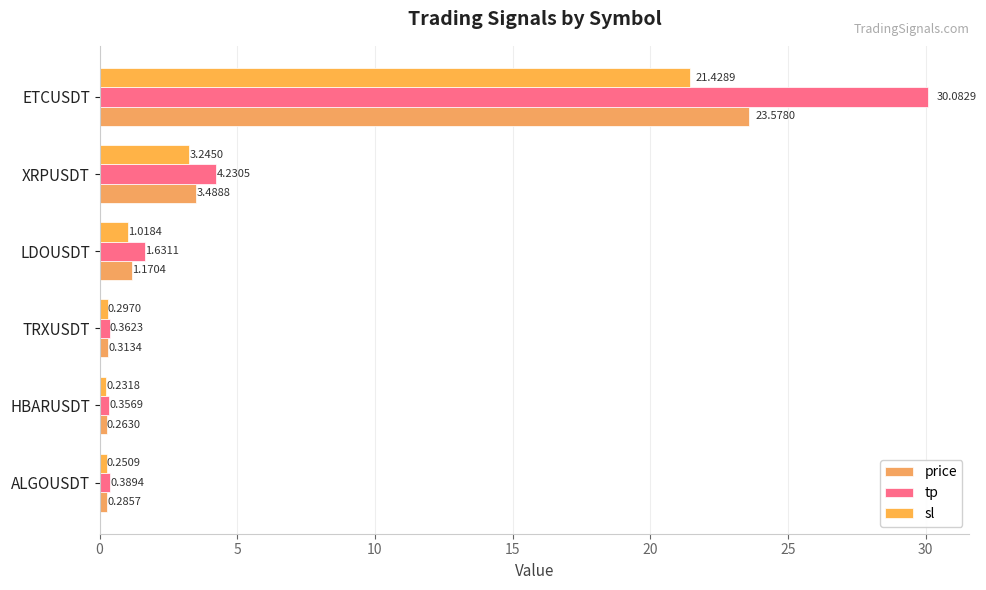

Which series has the largest total across all categories?

tp